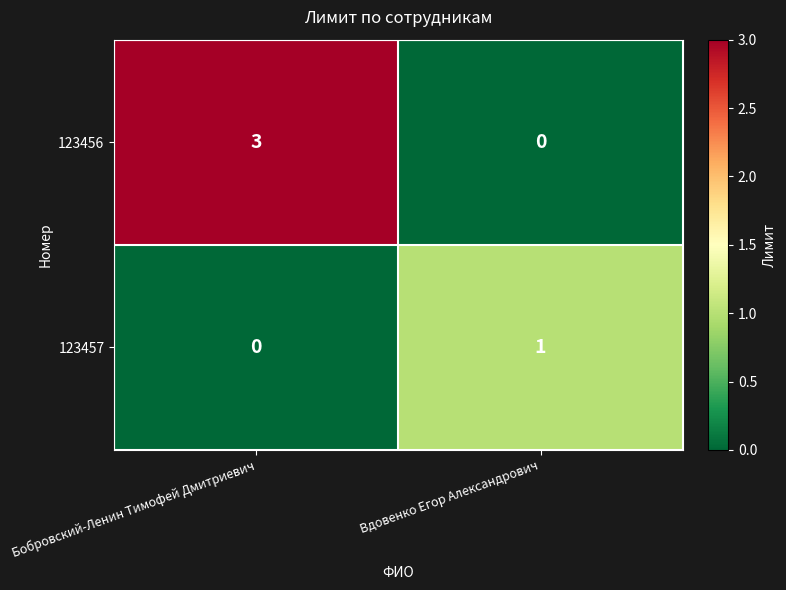

Is it true that 123456 equals 1 at Бобровский-Ленин Тимофей Дмитриевич?

False